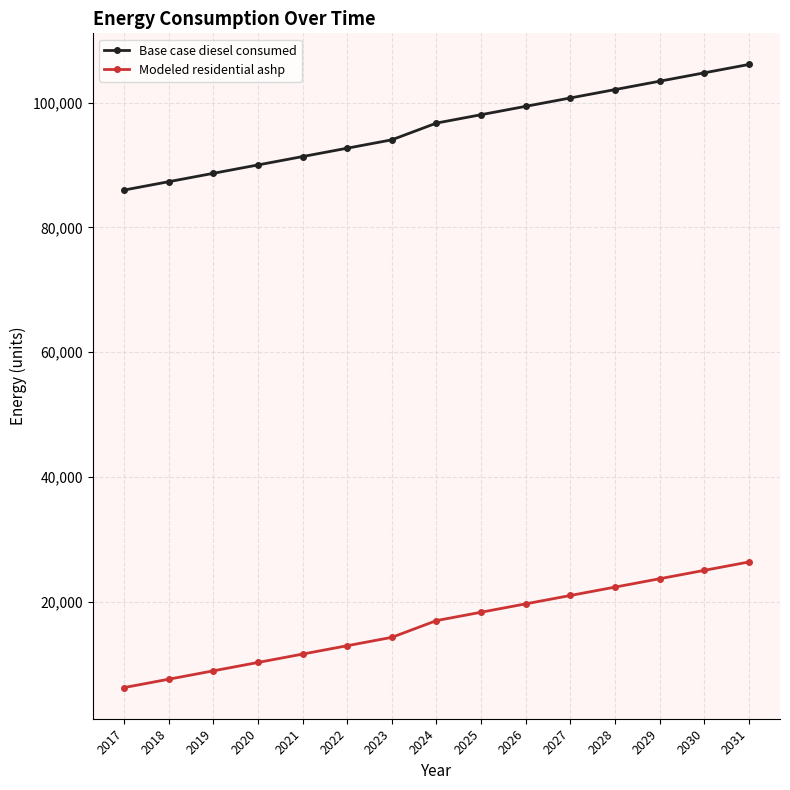

What is the difference between the maximum and second lowest values in the Base case diesel consumed series?

18770.6